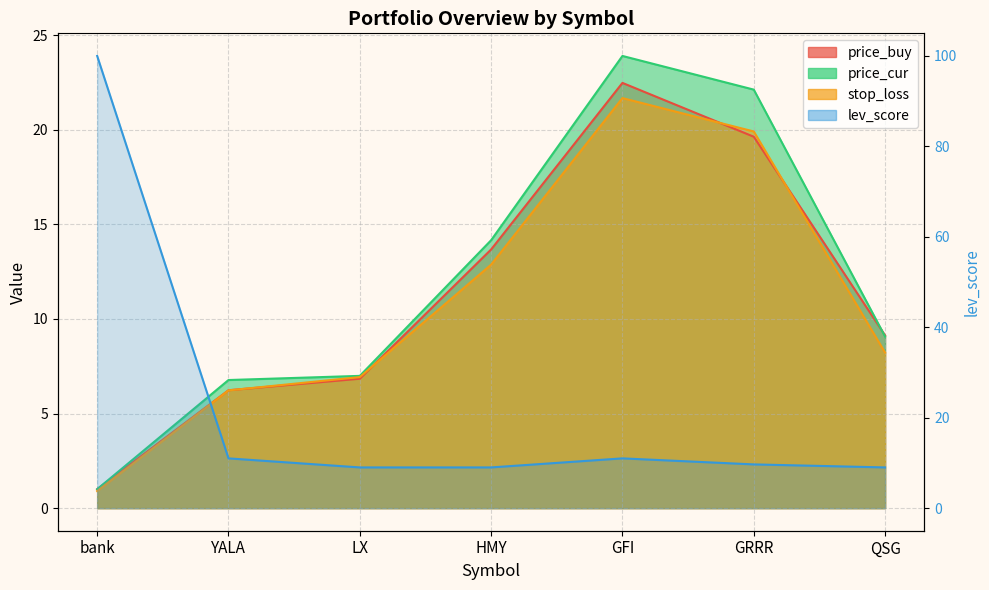

Reading right to left, list all the values displayed in this chart.

price_buy: QSG=9.1	GRRR=19.6	GFI=22.5	HMY=13.7	LX=6.8	YALA=6.2	bank=1.0
price_cur: QSG=9.1	GRRR=22.1	GFI=23.9	HMY=14.2	LX=7.0	YALA=6.8	bank=1.0
stop_loss: QSG=8.2	GRRR=19.9	GFI=21.7	HMY=12.9	LX=6.9	YALA=6.2	bank=0.9
lev_score: QSG=9.0	GRRR=9.7	GFI=11.0	HMY=9.0	LX=9.0	YALA=11.0	bank=100.0